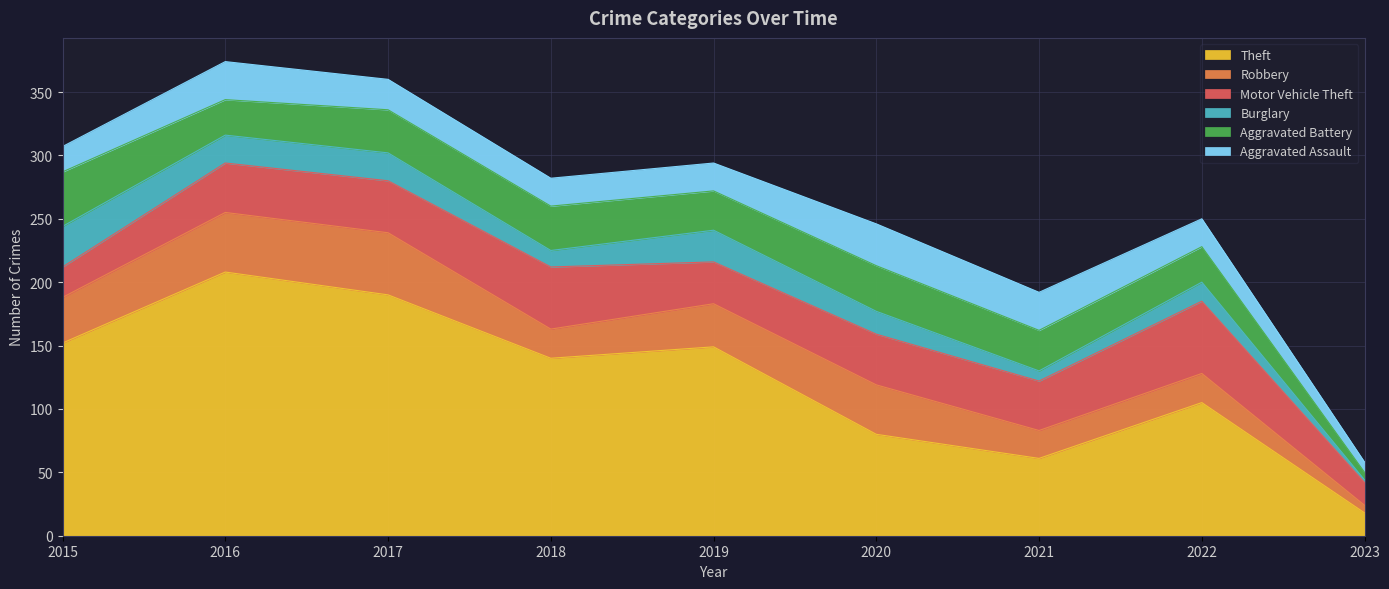

Count the number of categories in the chart.

9